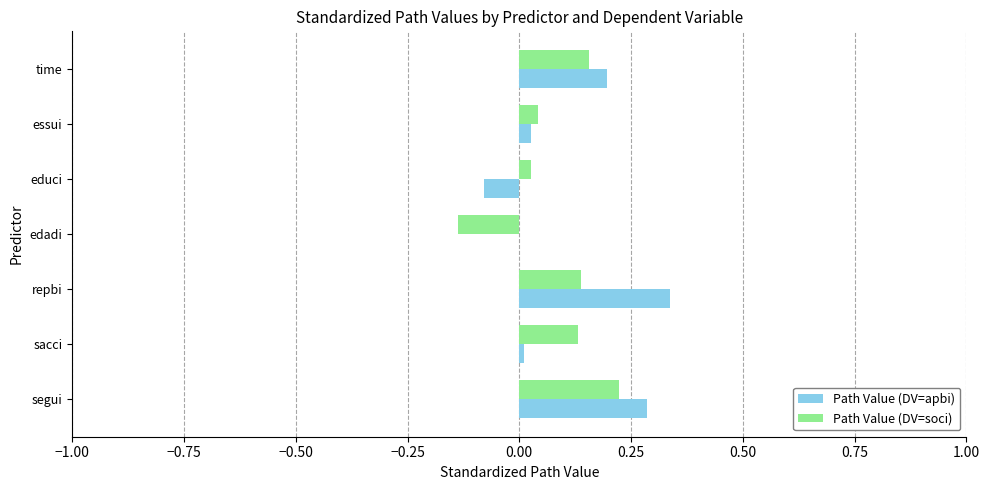

Which series changed the most between edadi and time?

Path Value (DV=soci)